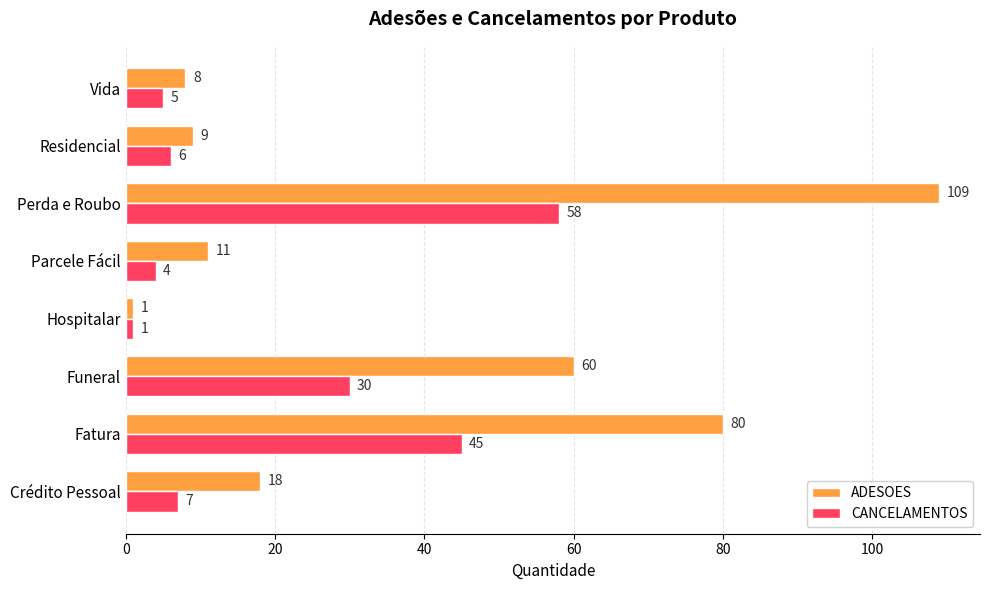

The value of CANCELAMENTOS at Perda e Roubo is 41. True or false?

False